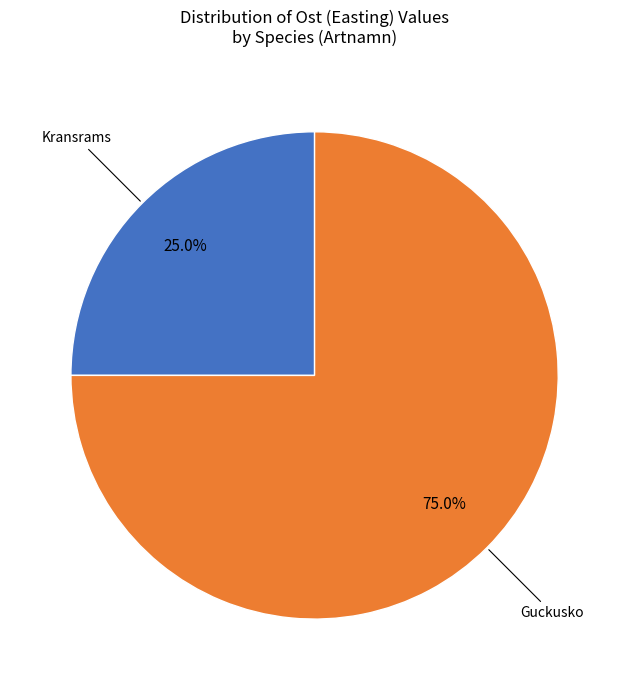

Does any single category account for the majority?

Yes